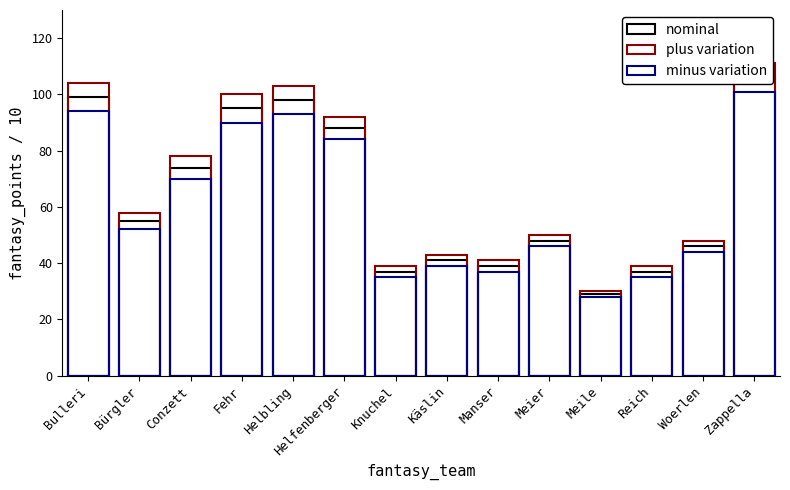

What position from the right is Bulleri?

14